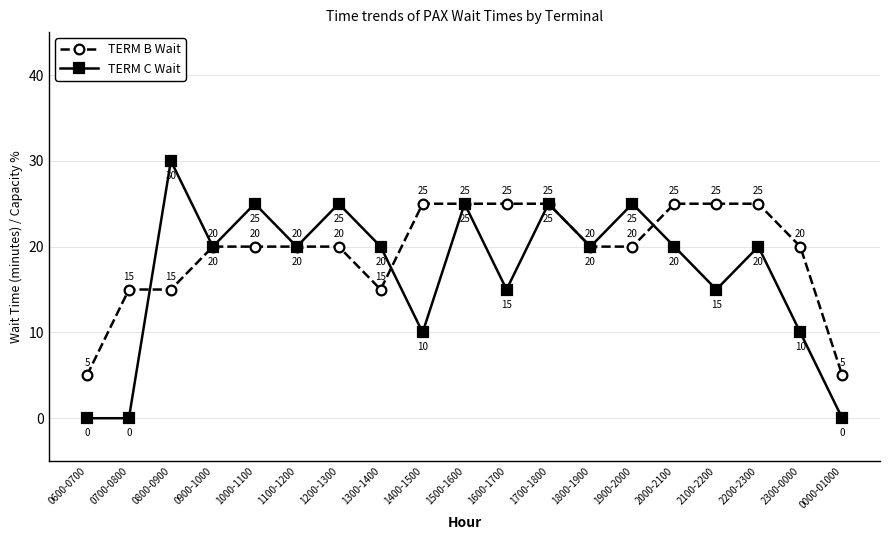

What are all the series names shown in the legend?

TERM B Wait, TERM C Wait